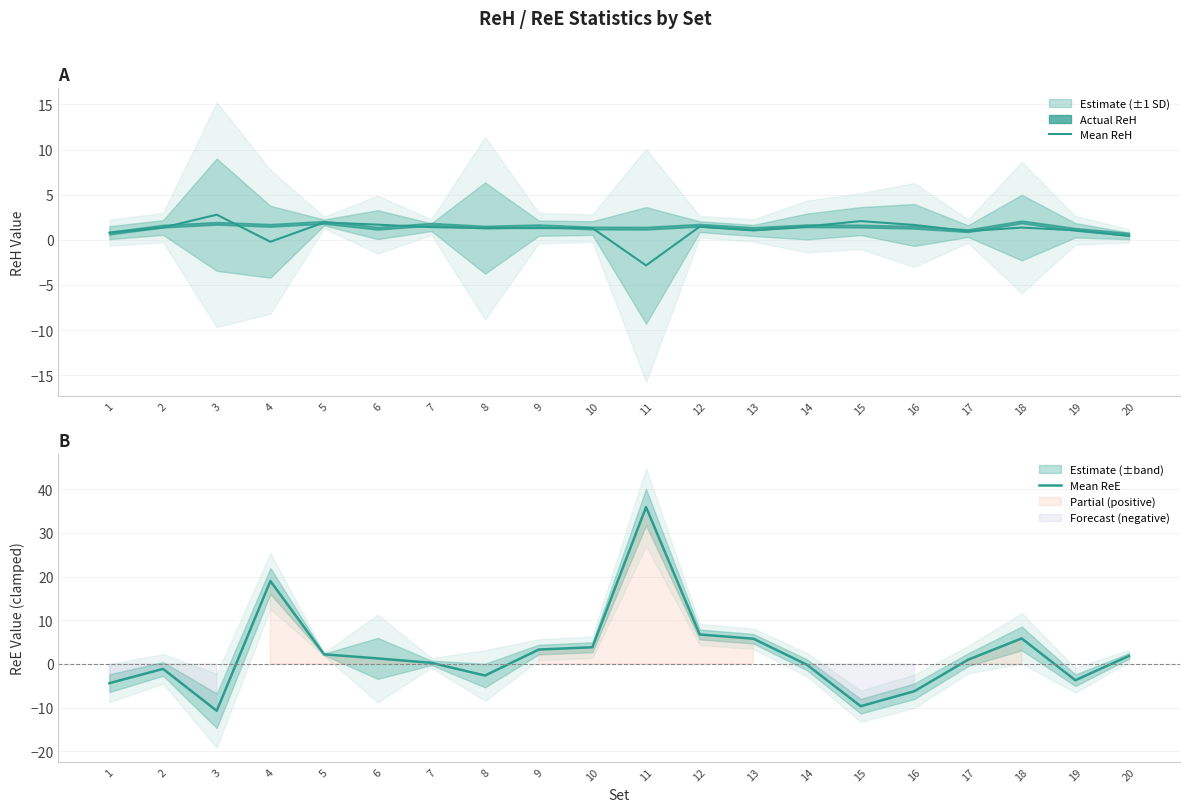

The Mean ReH series shows 1.0 at 17. True or false?

True